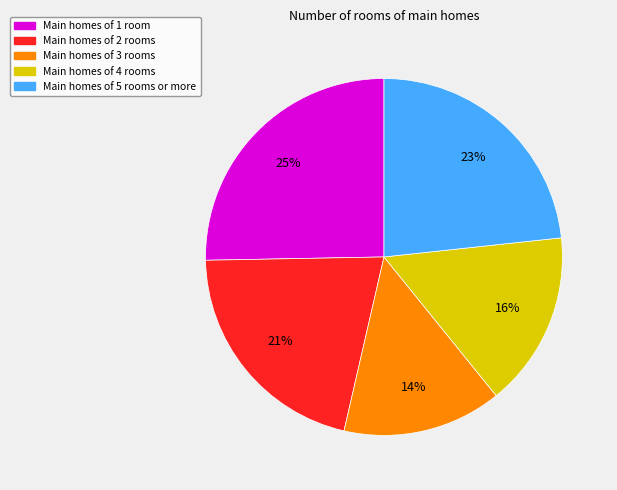

The Main homes of 3 rooms slice represents 14% of the pie. True or false?

True